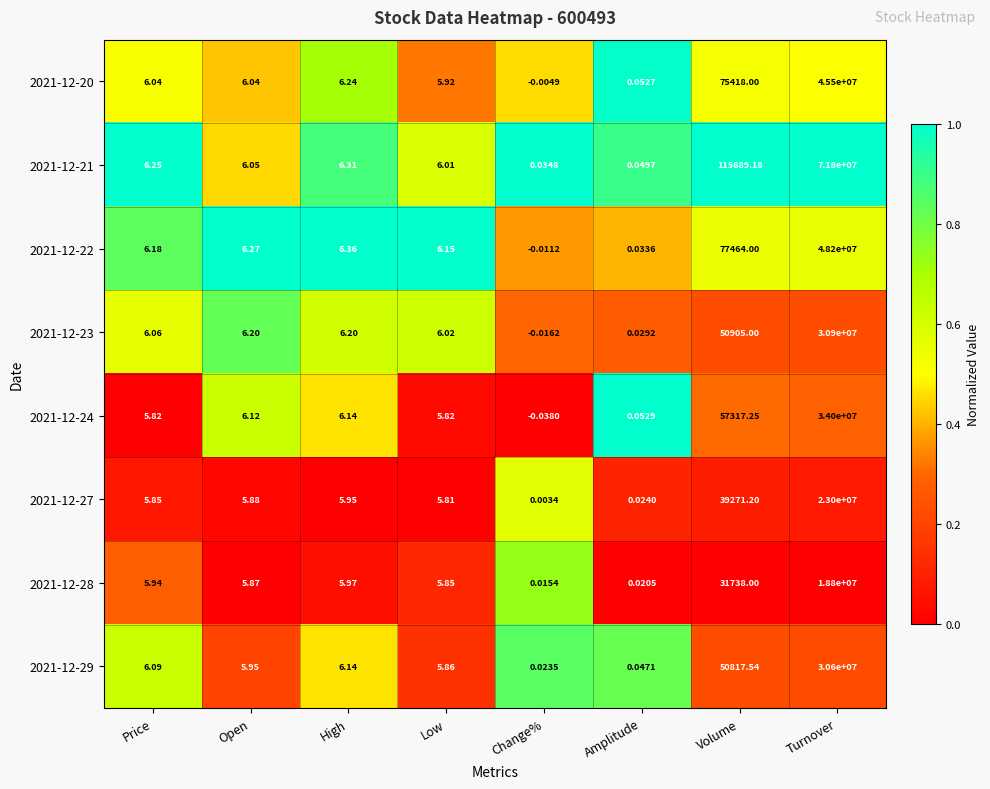

Which category has the highest value across all series?

Turnover